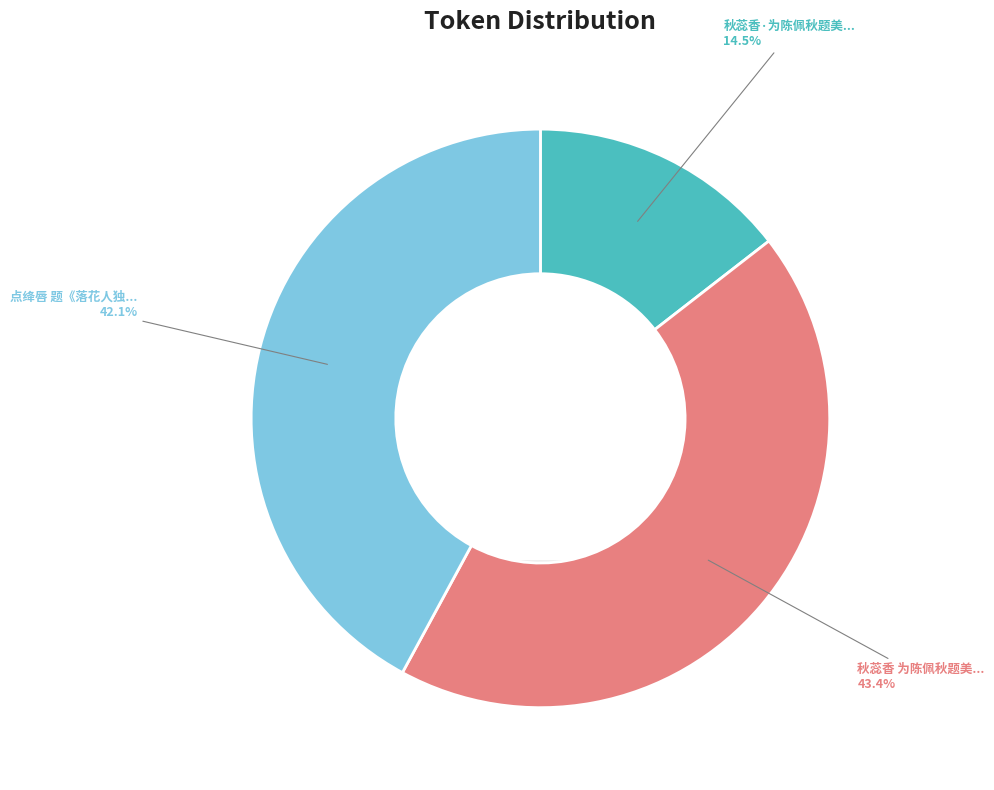

Do 点绛唇 题《落花人独立图》 and 秋蕊香·为陈佩秋题美人独立图，用小山韵 together represent more than half of the pie?

Yes